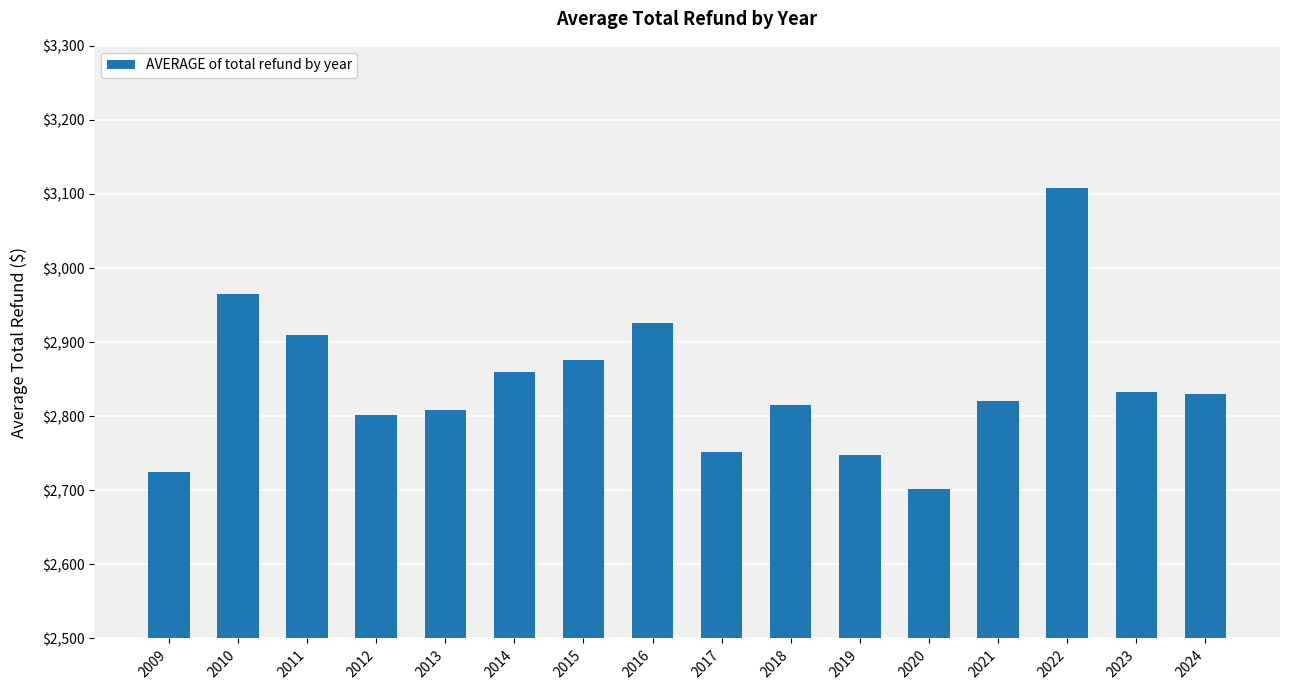

Where is the data nearest to the value 2904?

2011